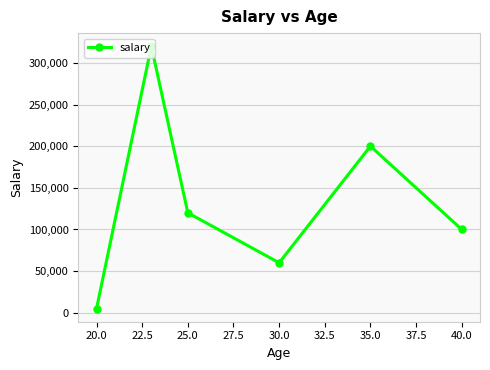

What is the value of the 2nd point from the left?

320000